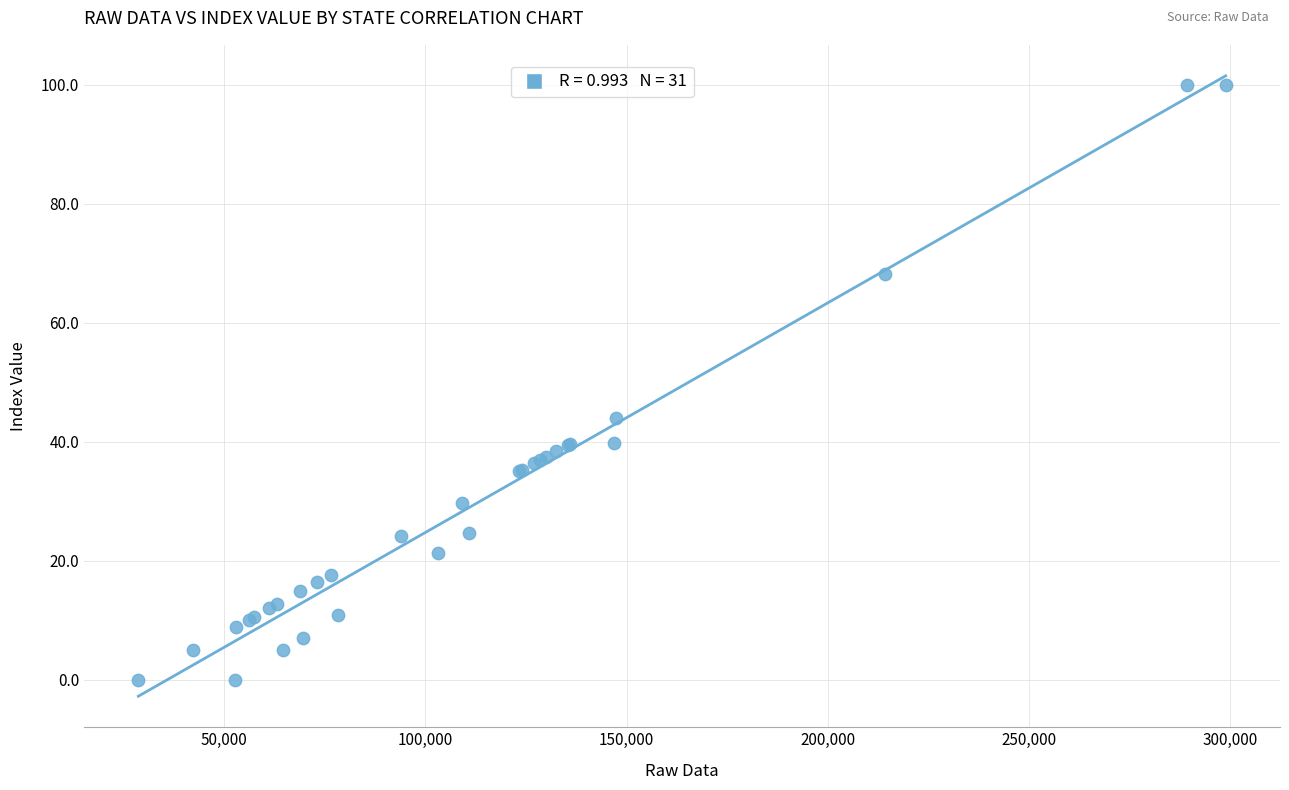

What Y value in the scatter plot is closest to 50?

43.9